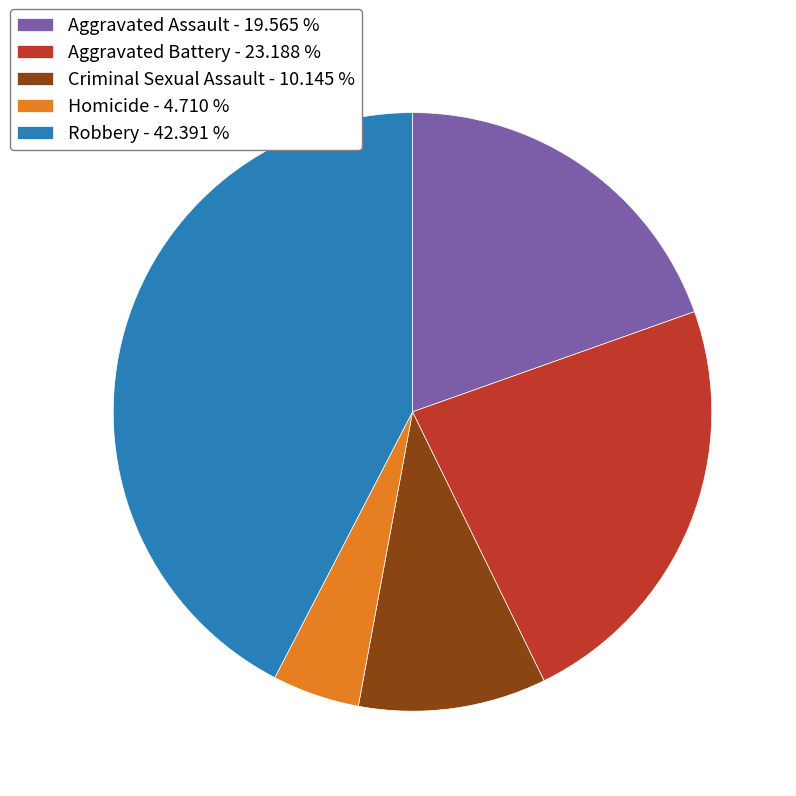

Combined, do Criminal Sexual Assault - 10.145 % and Robbery - 42.391 % account for over 50%?

Yes